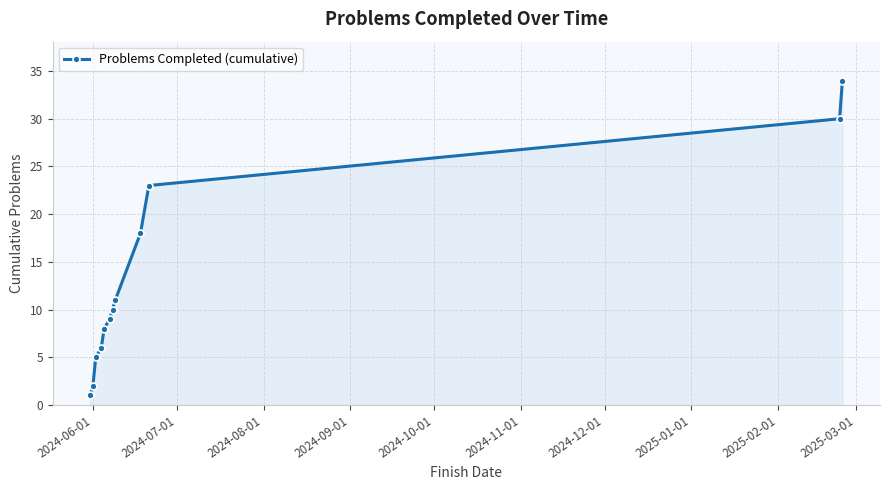

What is the difference between the second highest and second lowest values?

28